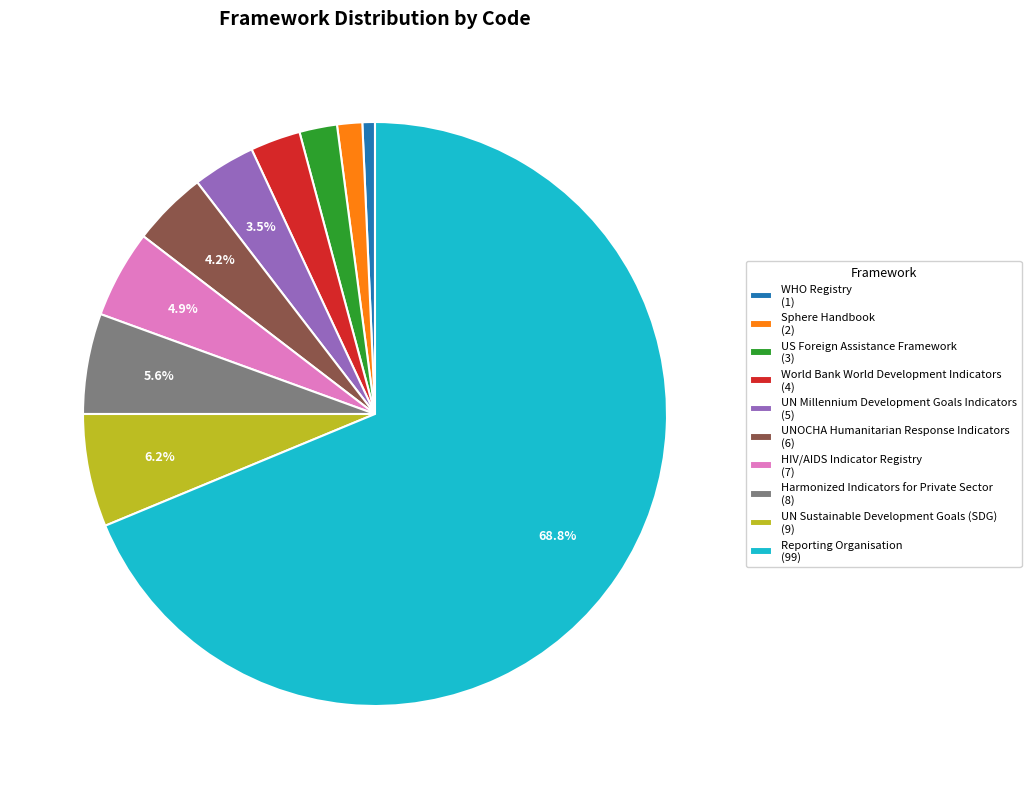

Is the sum of WHO Registry (1) and Harmonized Indicators for Private Sector (8) greater than half?

No